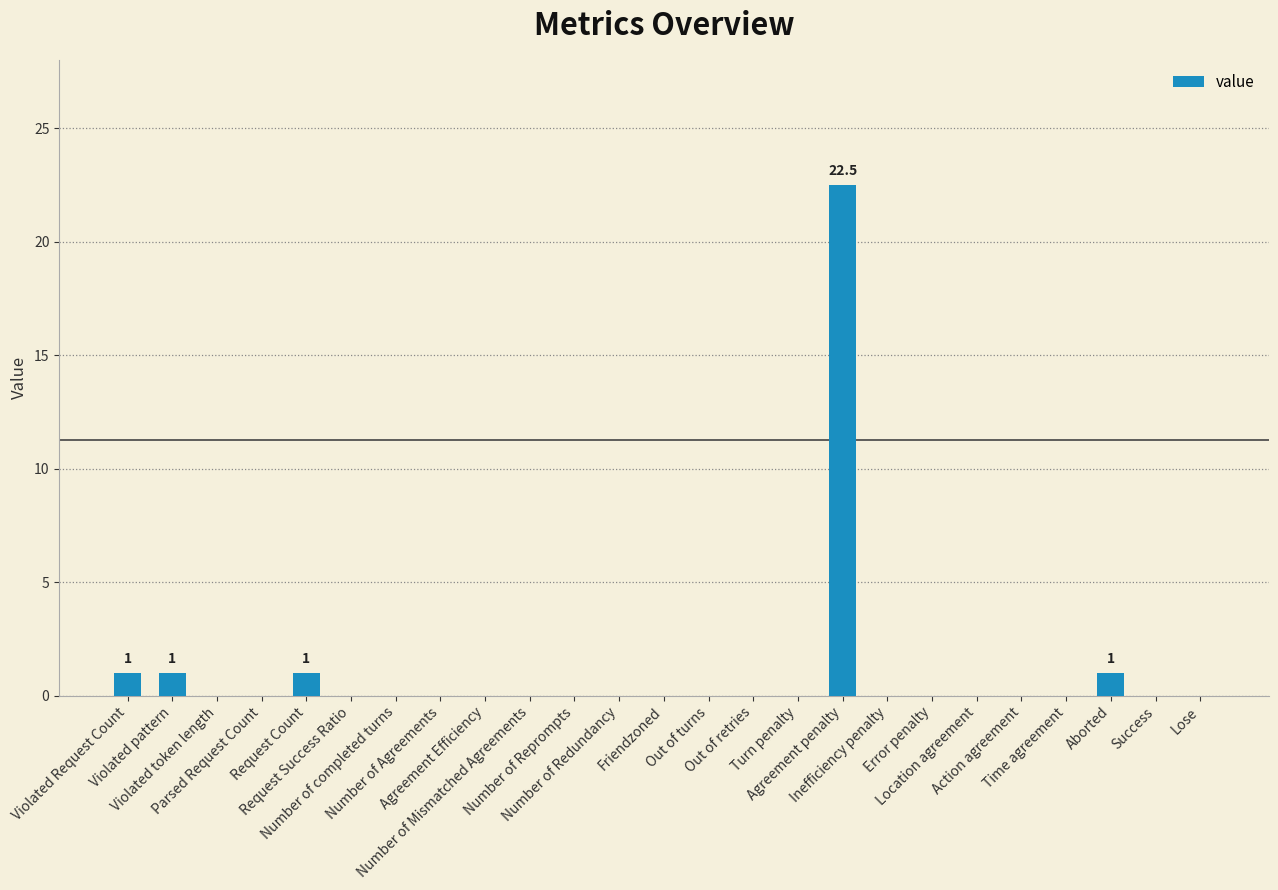

Is it true that the value at Request Count is 1.0?

True